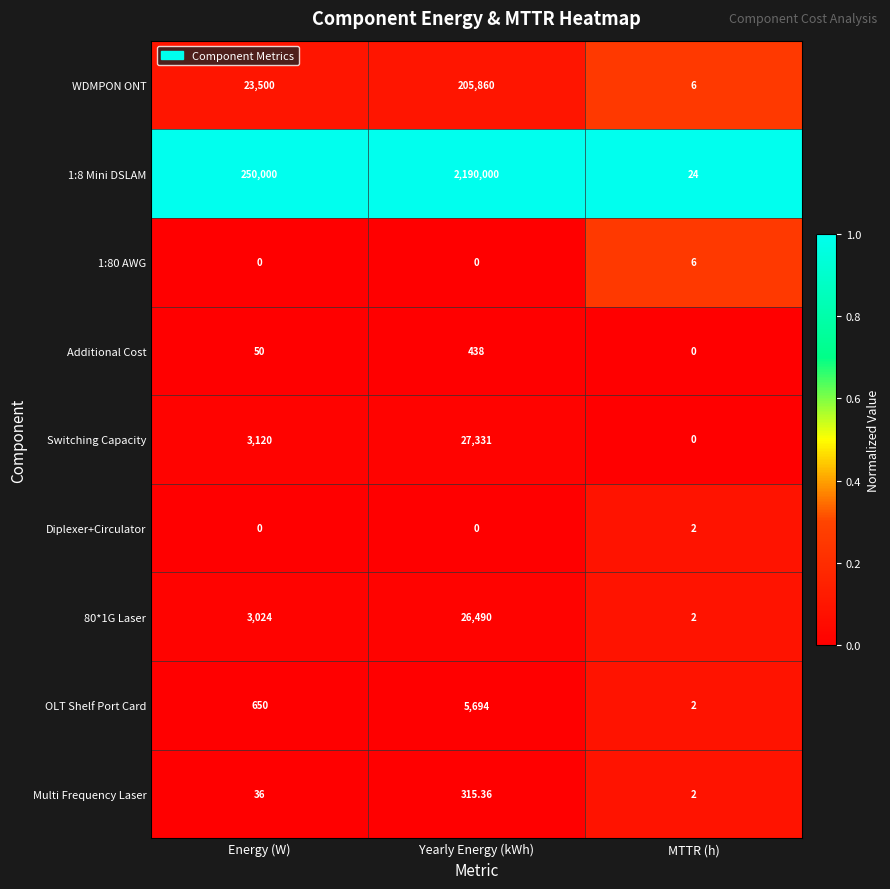

Where is OLT Shelf Port Card nearest to the value 2848?

Energy (W)